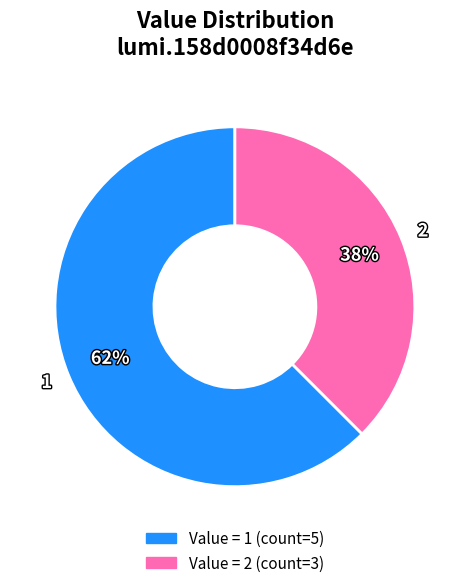

Which slice is the smallest?

2